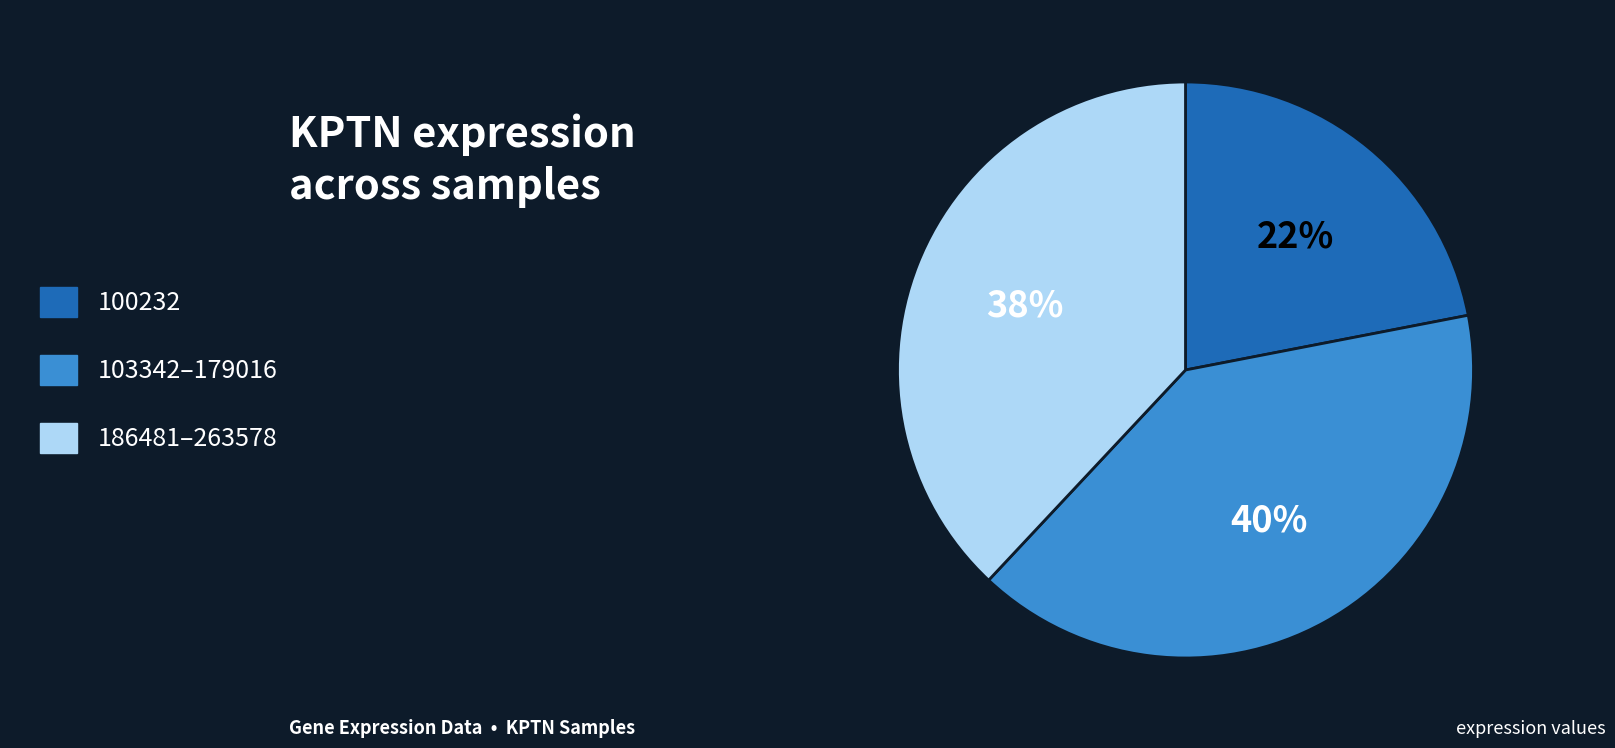

Combined, do 100232 and 103342–179016 account for over 50%?

Yes